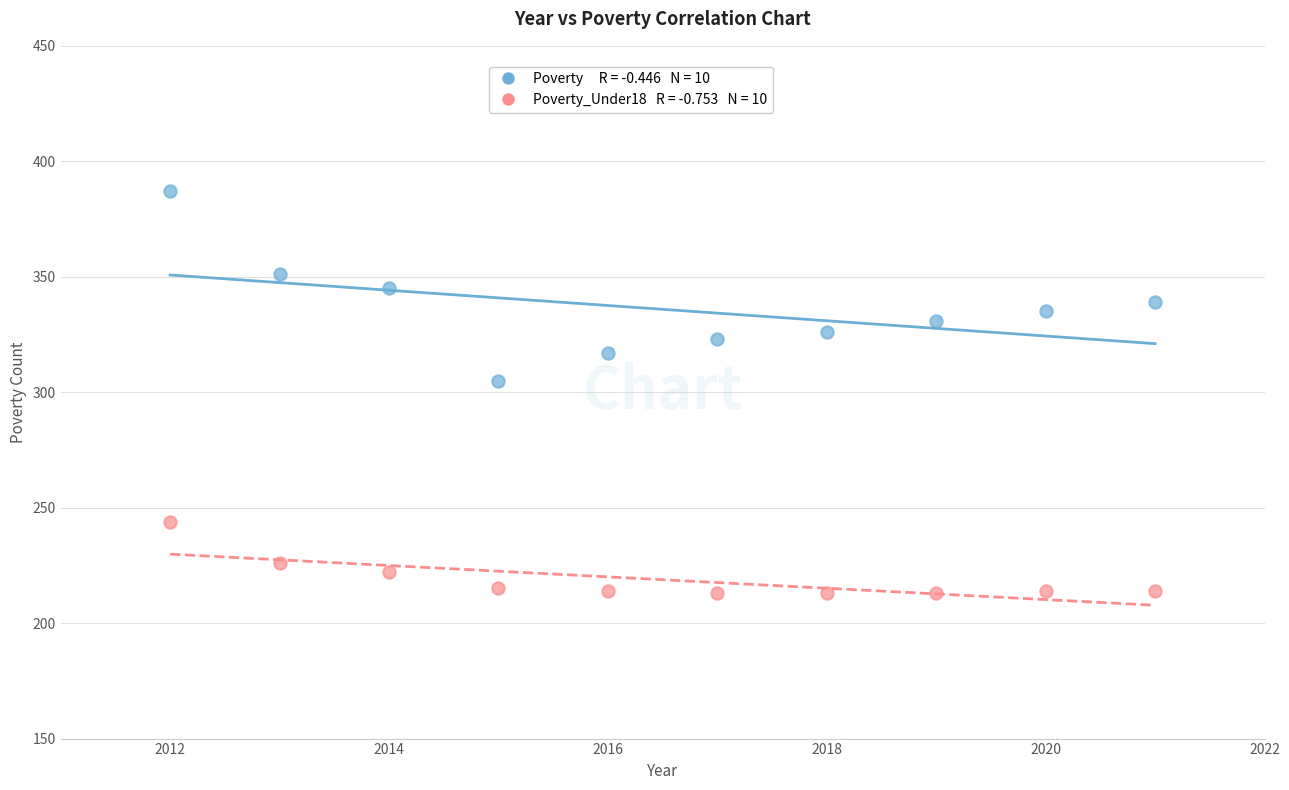

Across all series, what Y value is closest to 300?

305